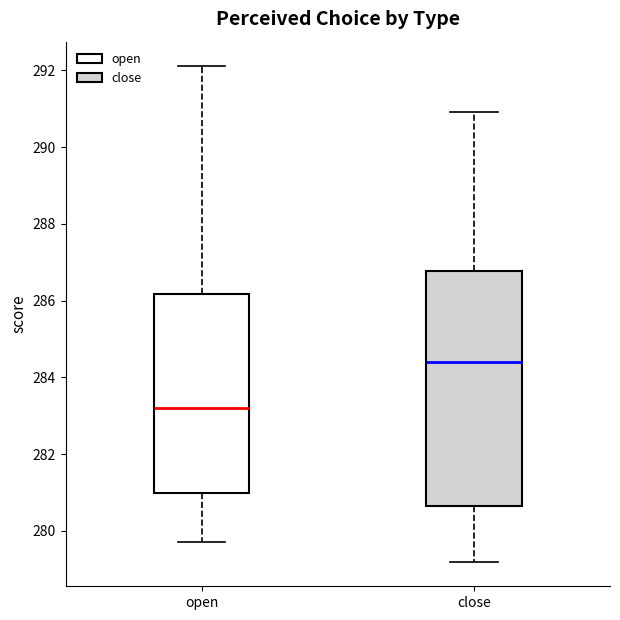

Reading left to right, read every box against the y-axis: the position of its median line, the range the box covers, and the ends of its whiskers. The values are not printed on the chart, so give them approximately, as read against the axis.

open: median 283.2, box 281.0 to 286.2, whiskers 279.8 to 292.2
close: median 284.4, box 280.6 to 286.8, whiskers 279.2 to 291.0